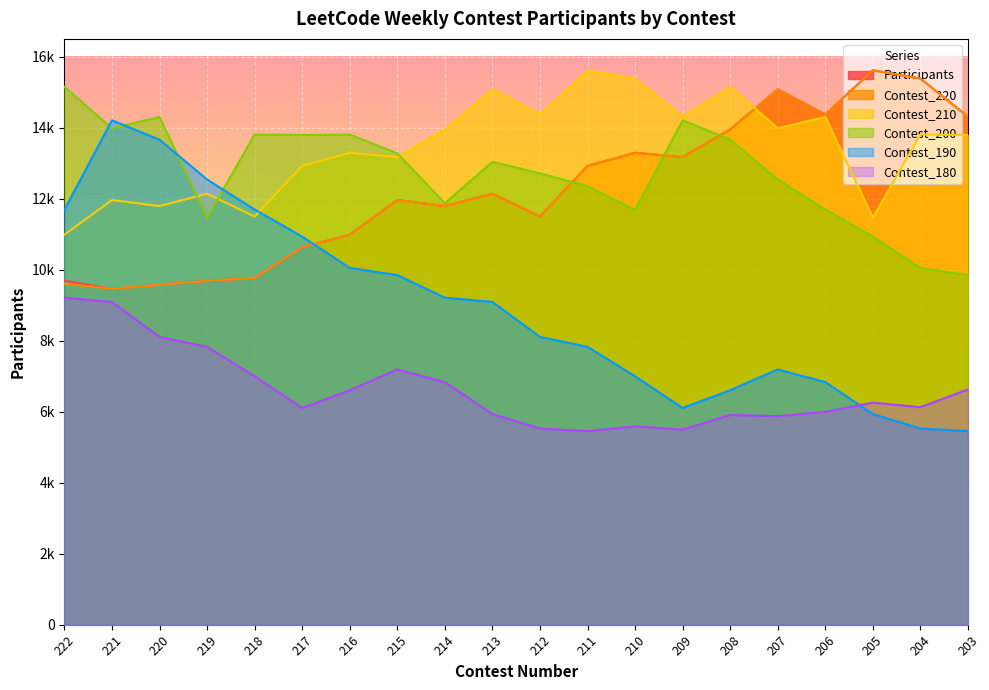

Which category has the lowest value across all series?

203